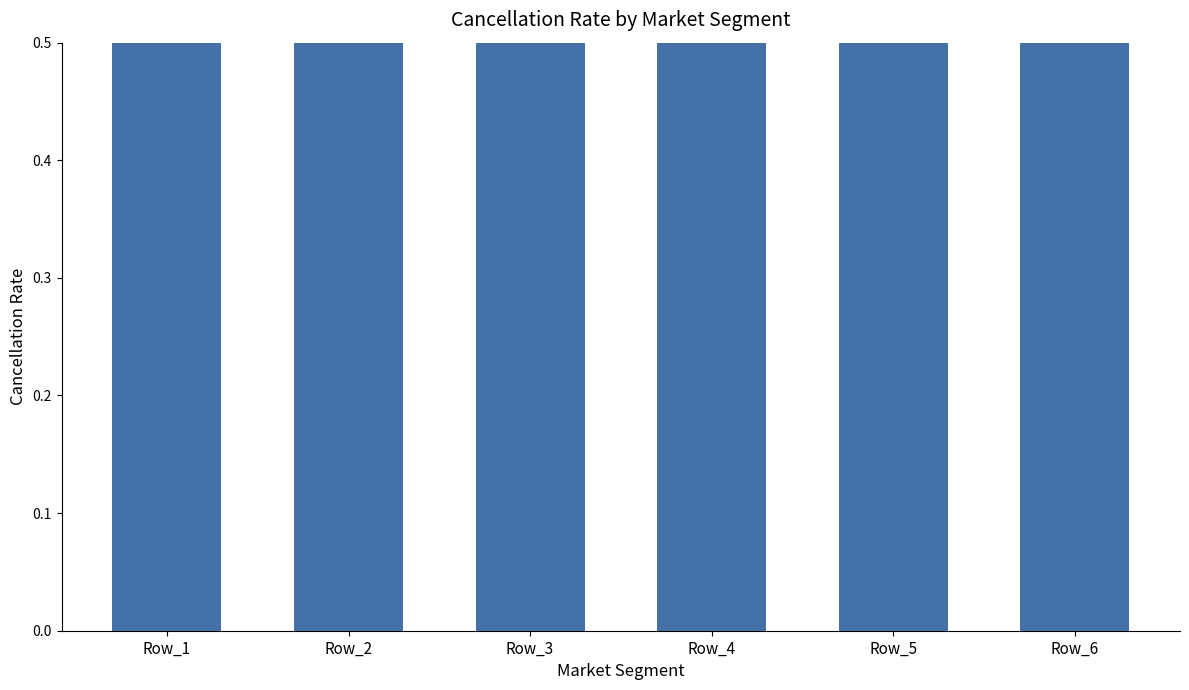

What is the value of the 5th bar from the left?

1.0